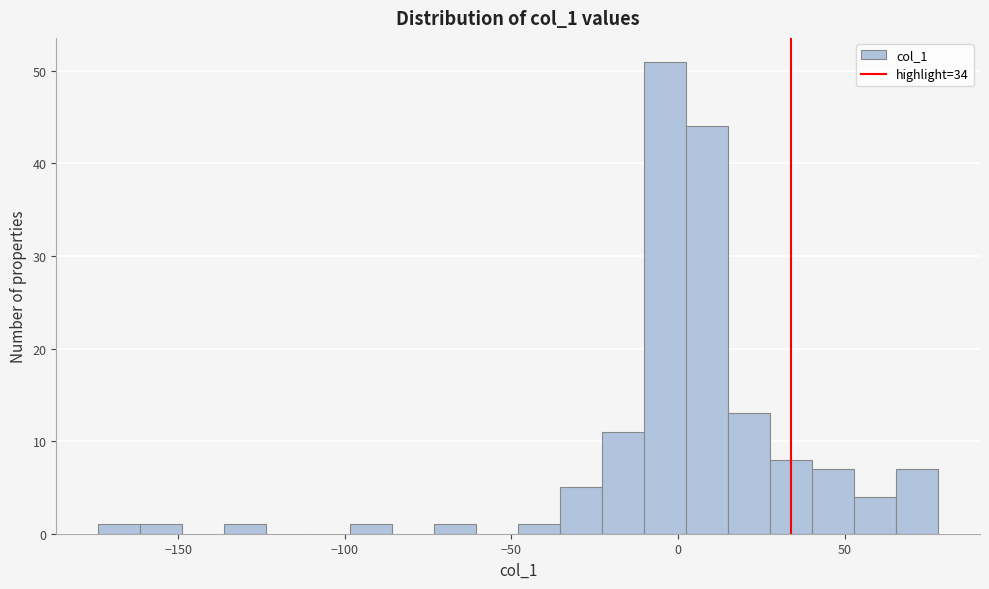

Read against the x-axis, roughly where is the centre of the tallest bar?

-5